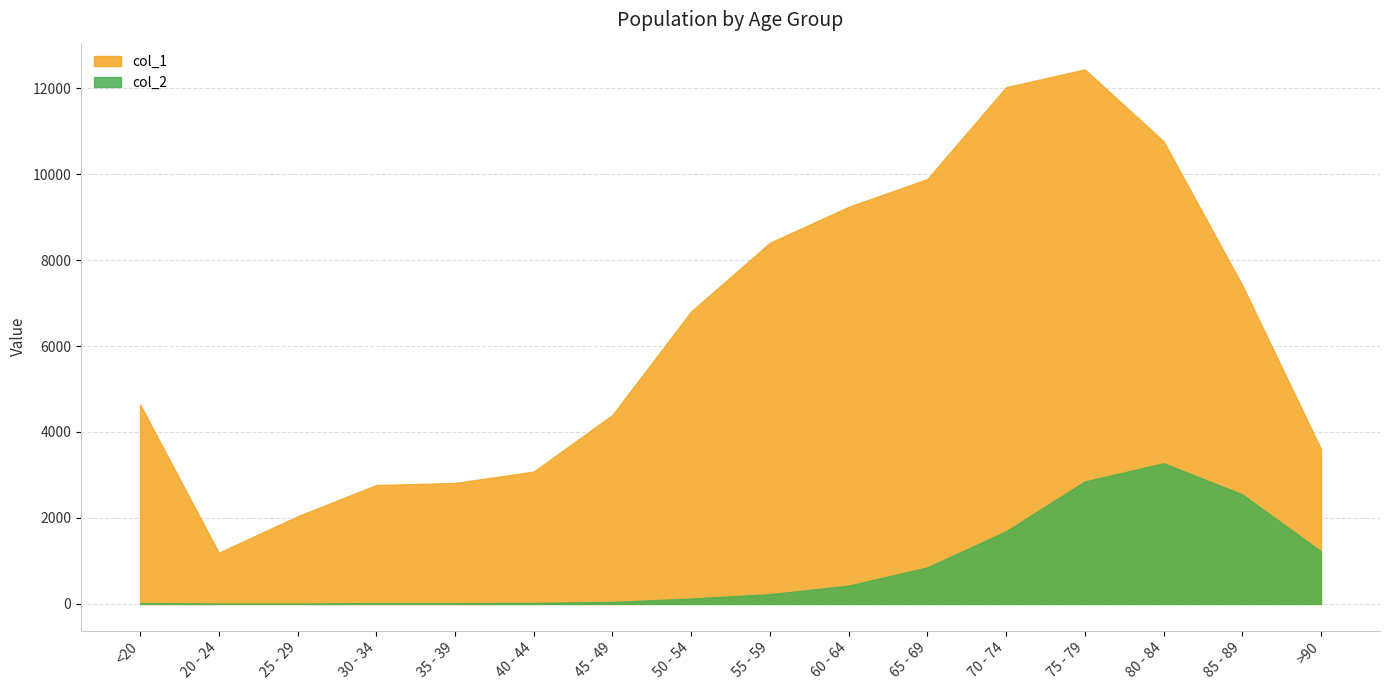

What is the difference between the second highest and minimum values in the col_1 series?

10827